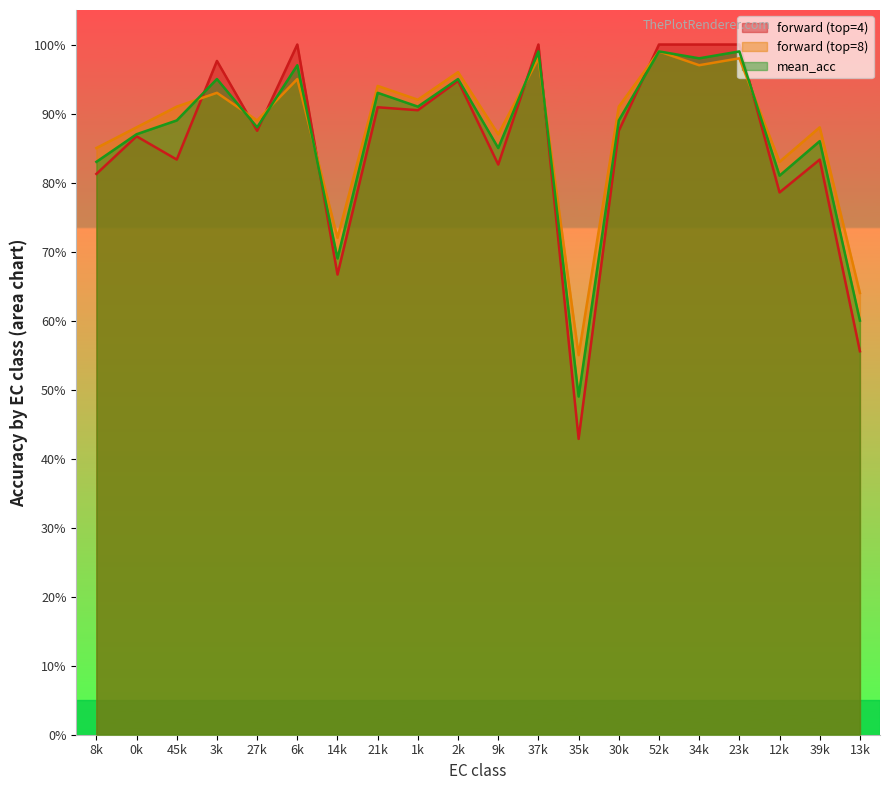

What is the sum of the mean_acc values at 23k and 37k?

2.0